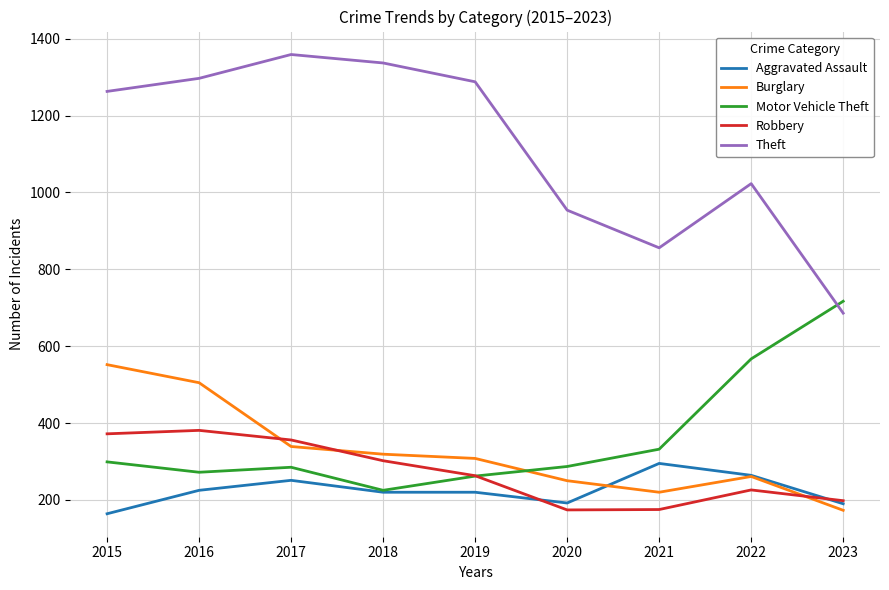

True or false: Theft and Burglary cross at least once.

False